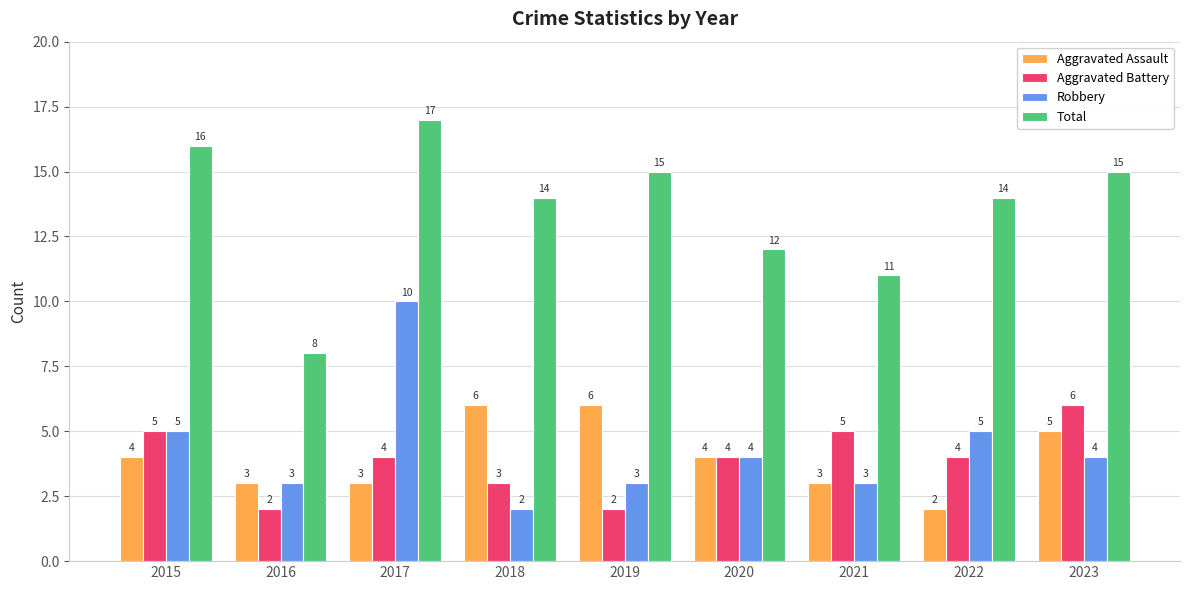

What are all the series names shown in the legend?

Aggravated Assault, Aggravated Battery, Robbery, Total